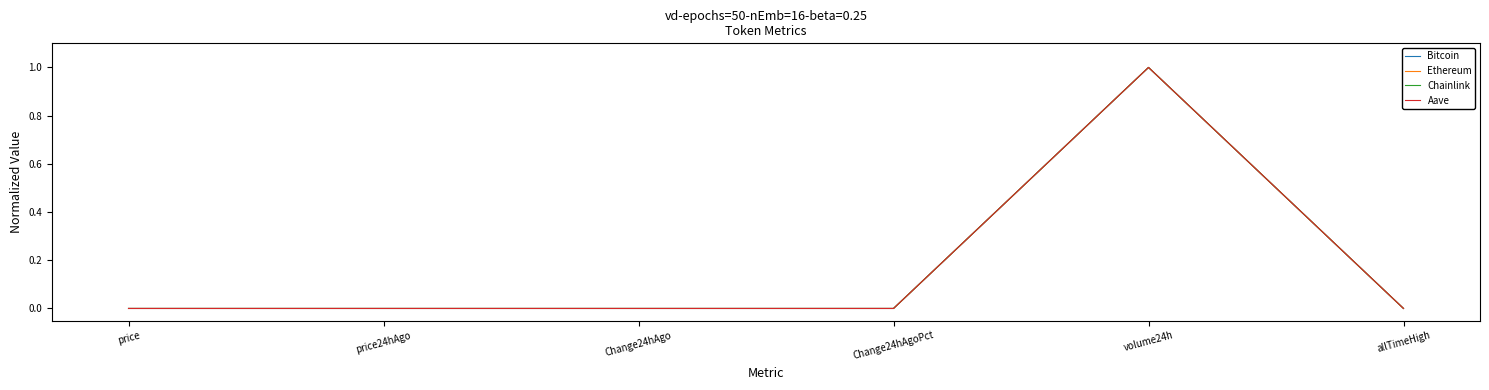

In Bitcoin, how many points are lower than both neighbors (excluding endpoints)?

1